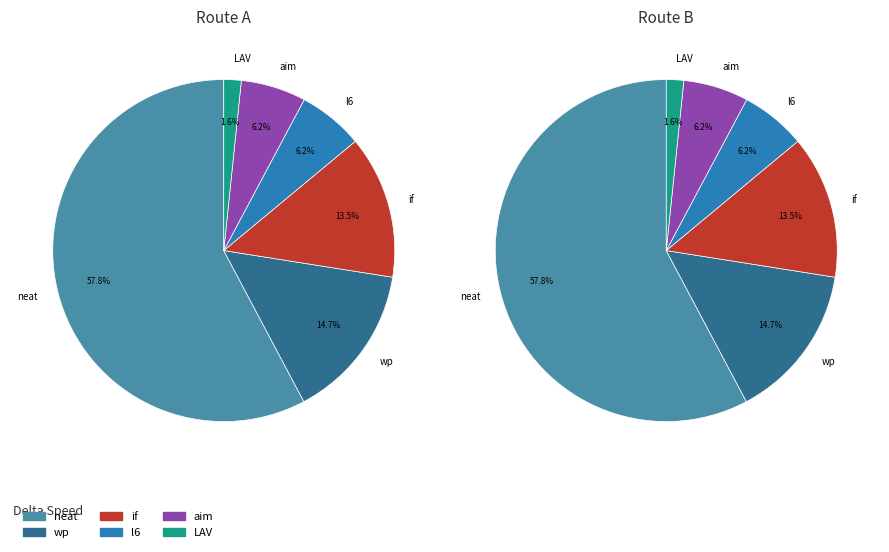

To the nearest percent, what portion does neat represent?

58%